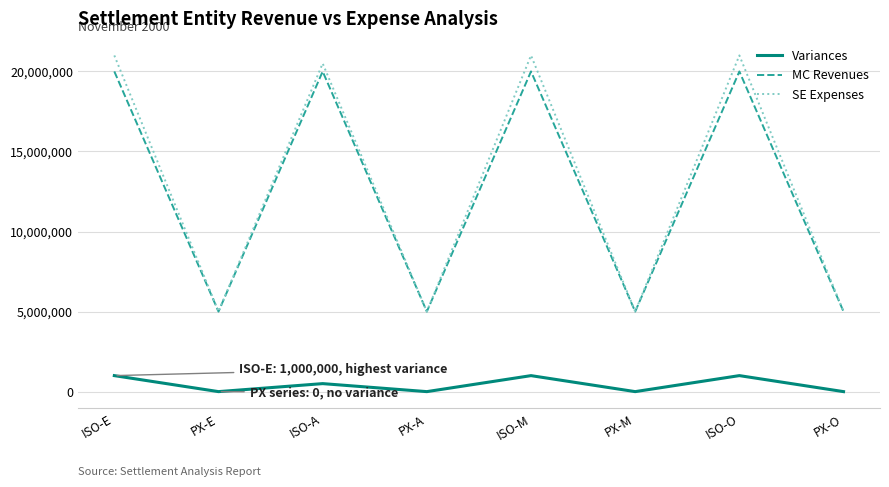

What position from the right is ISO-E?

8